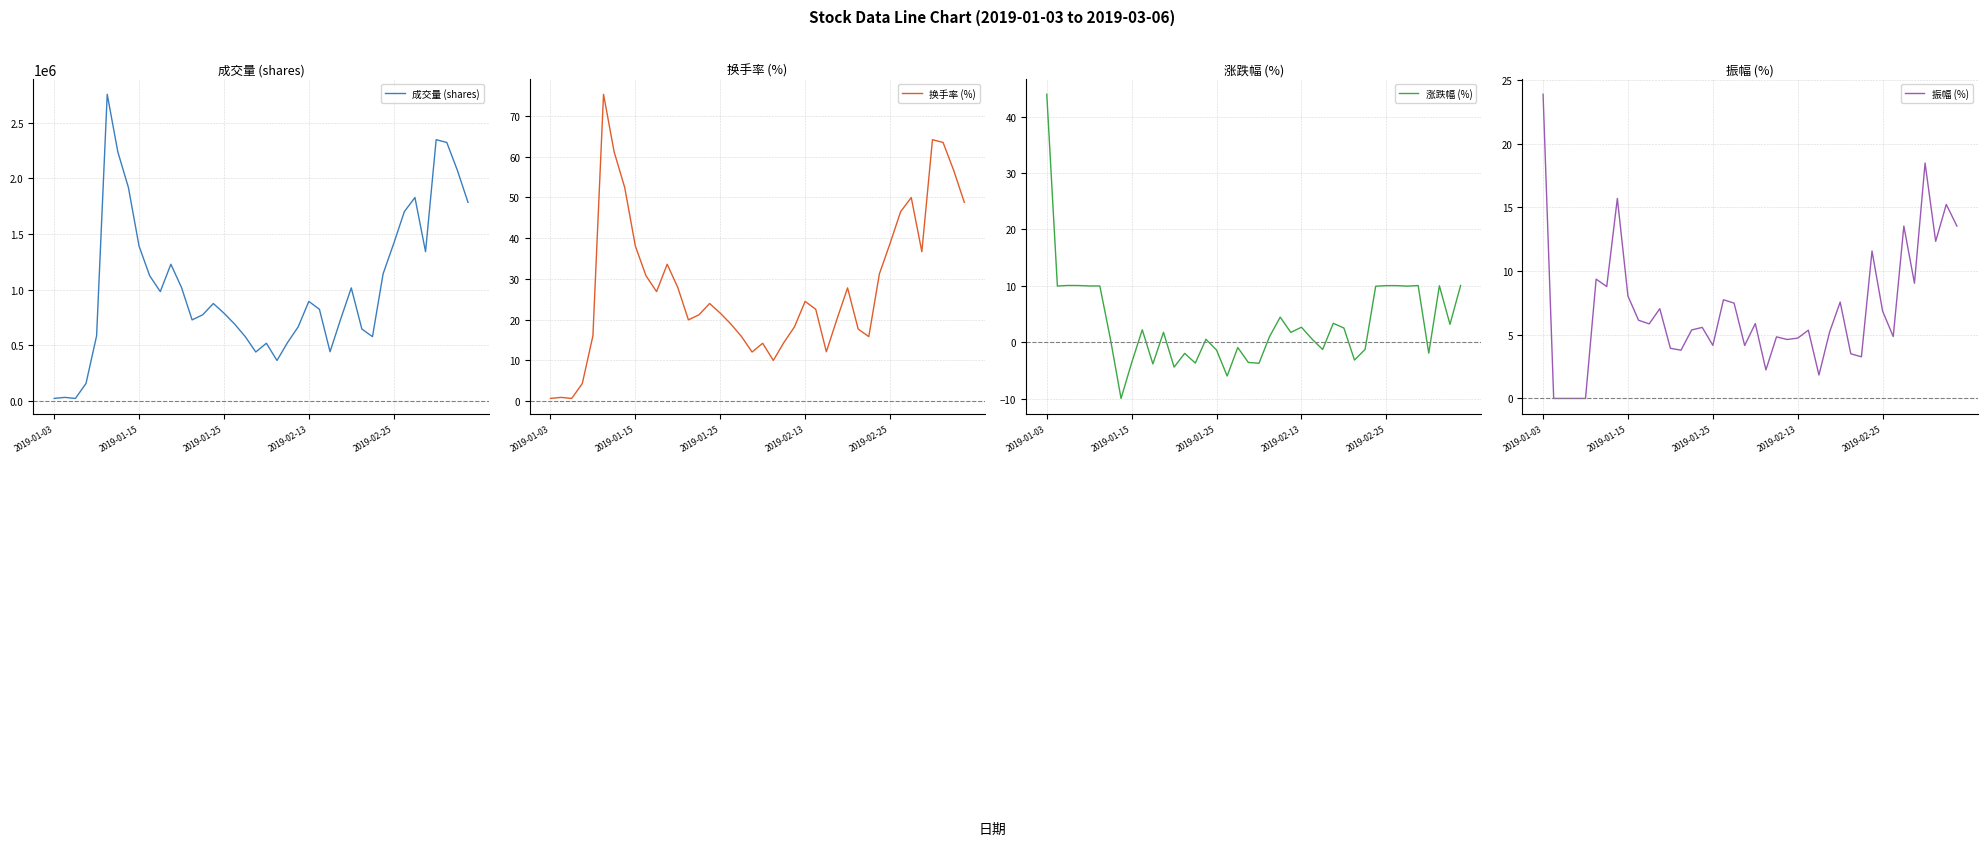

Which series has the largest total across all categories?

成交量 (shares)